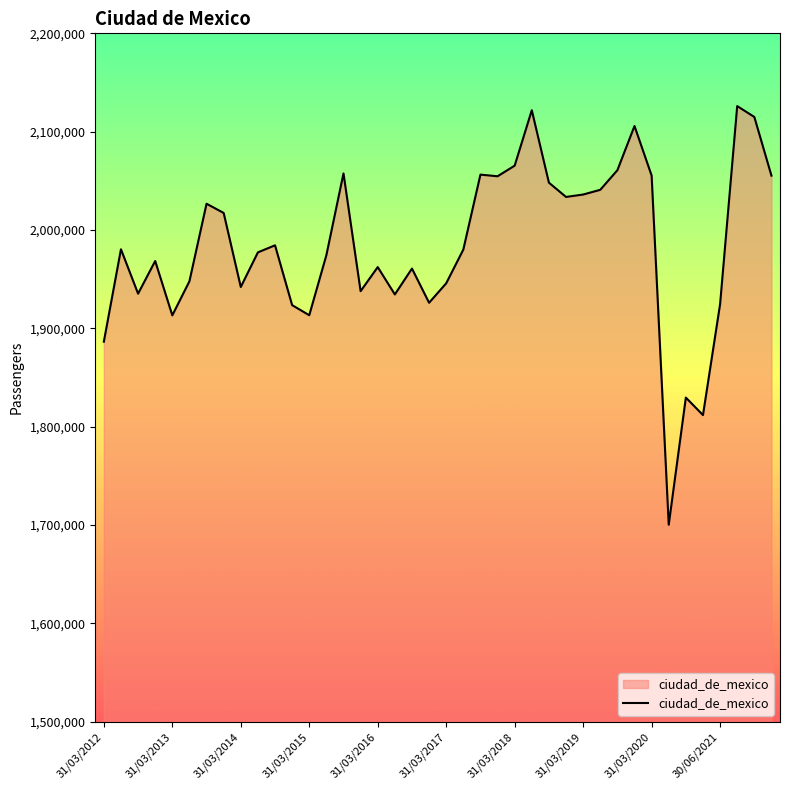

What is the sum of all values?

79337591